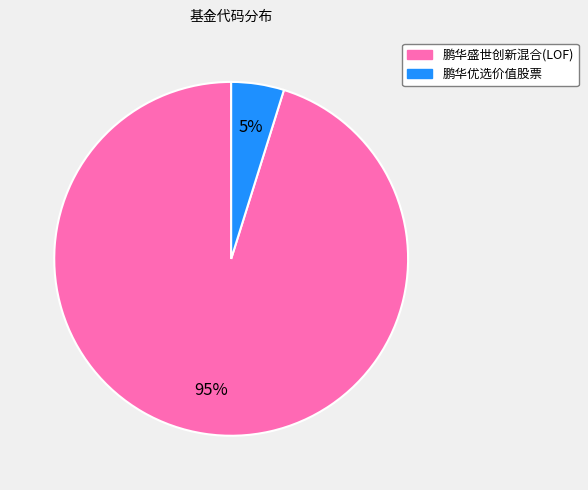

How many slices are in this pie chart?

2